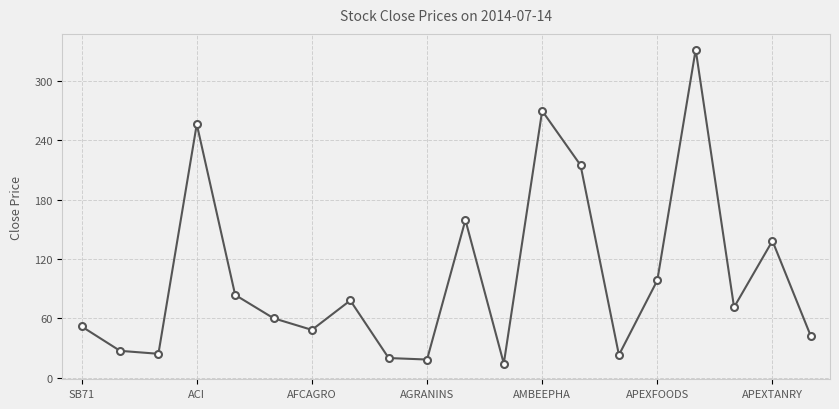

How many lines are shown in the chart?

1